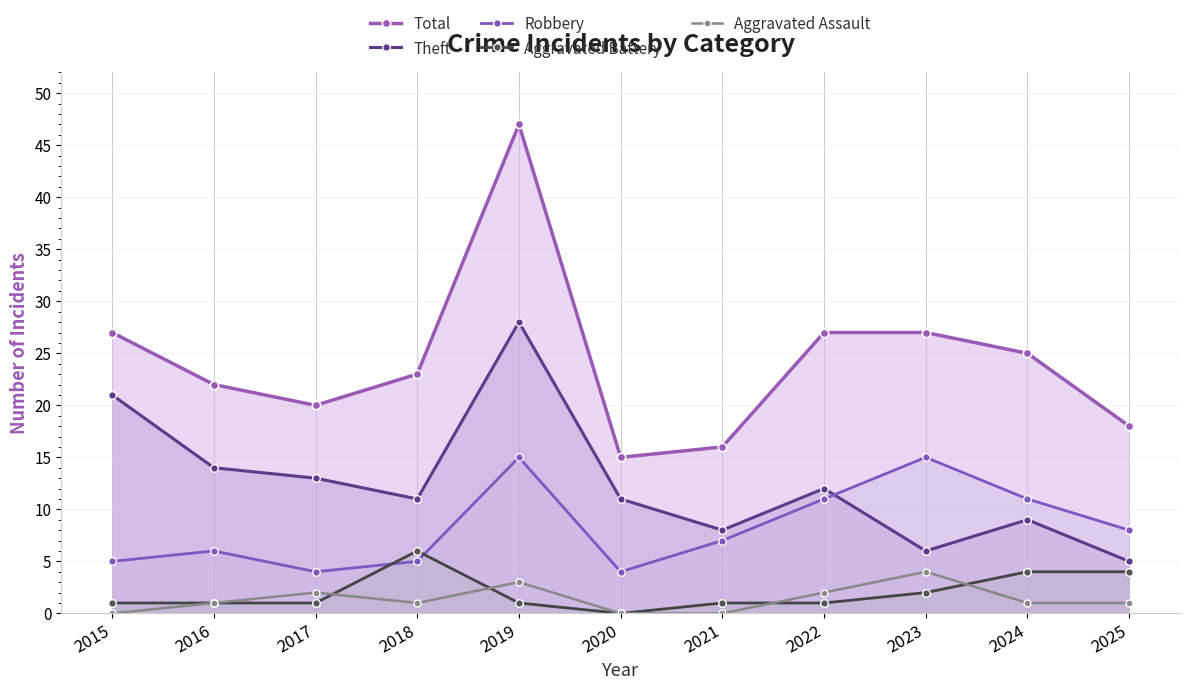

Does the chart display data point markers on the line(s)?

Yes